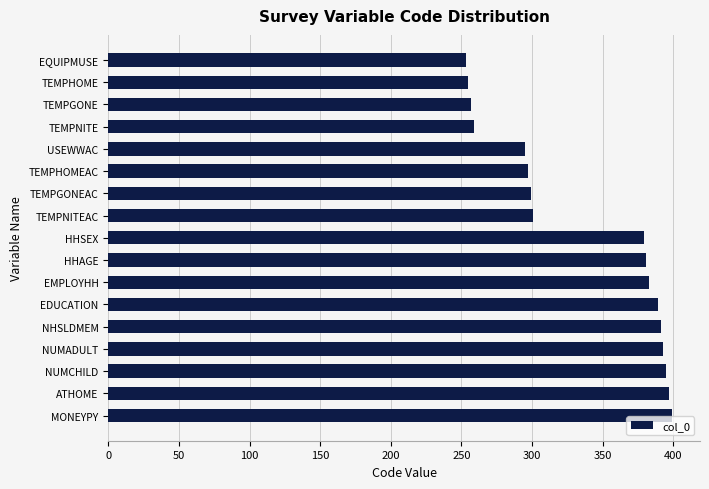

What is the label of the 4th bar from the bottom?

NUMADULT